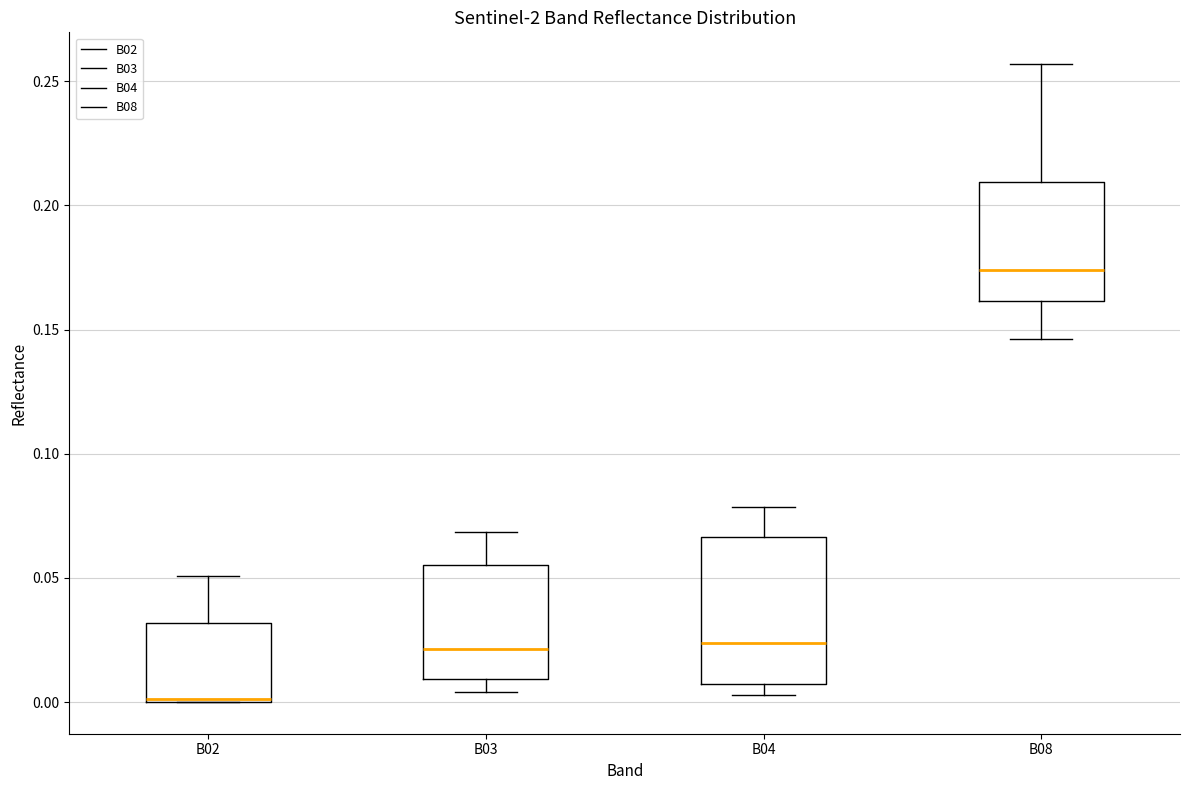

Reading left to right, transcribe this box plot: for each box, give where its median line is, the range the box spans, and where its two whiskers end, as read against the y-axis. The values are not printed on the chart, so give them approximately, as read against the axis.

B02: median 0.000, box 0.000 to 0.030, whiskers 0.000 to 0.050
B03: median 0.020, box 0.010 to 0.055, whiskers 0.005 to 0.070
B04: median 0.025, box 0.005 to 0.065, whiskers 0.005 (just below the box's lower edge) to 0.080
B08: median 0.175, box 0.160 to 0.210, whiskers 0.145 to 0.255